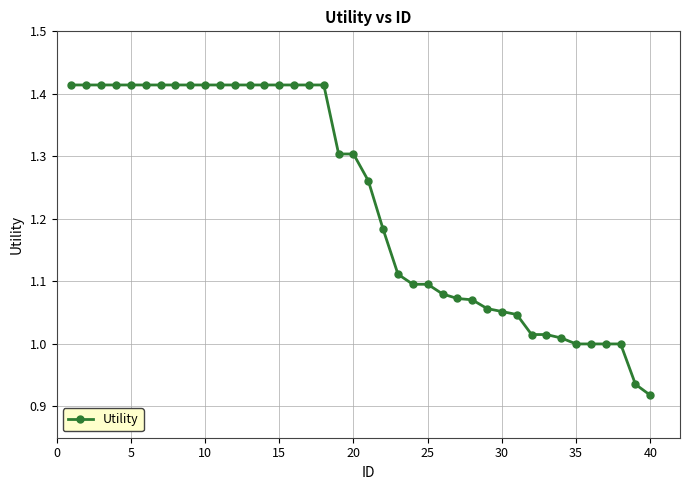

What is the difference between the maximum and minimum values?

0.5